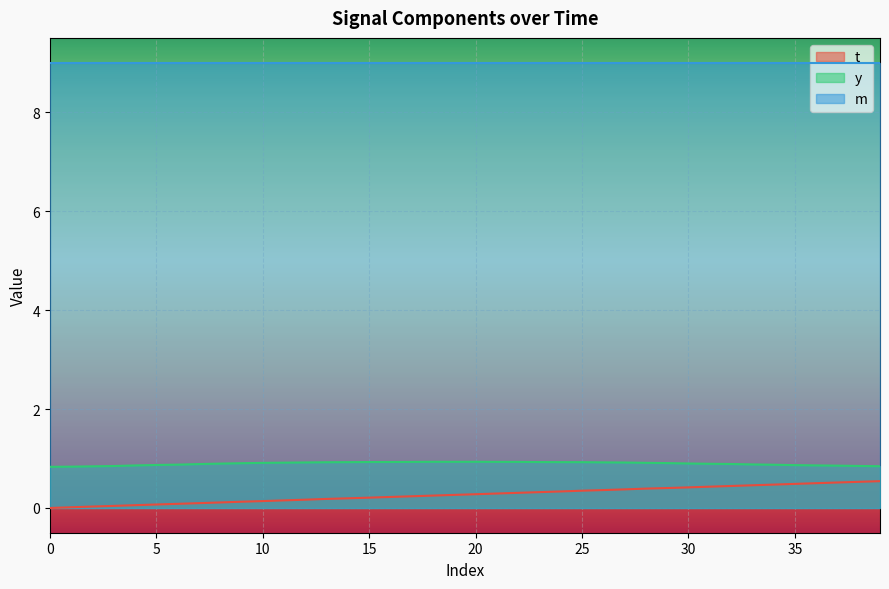

What is the value of the t point at the 35th from the left?

0.5